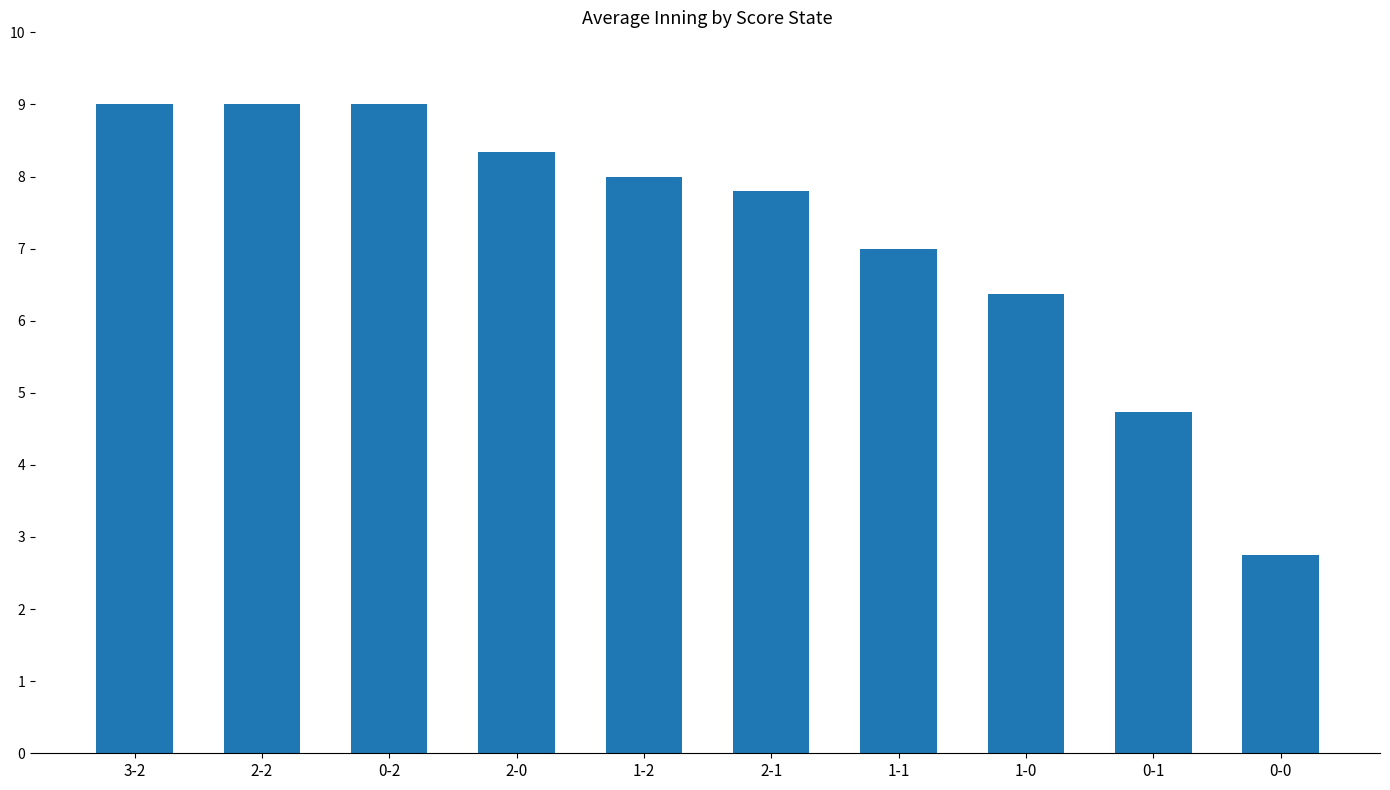

What is the maximum value shown in the chart?

9.0